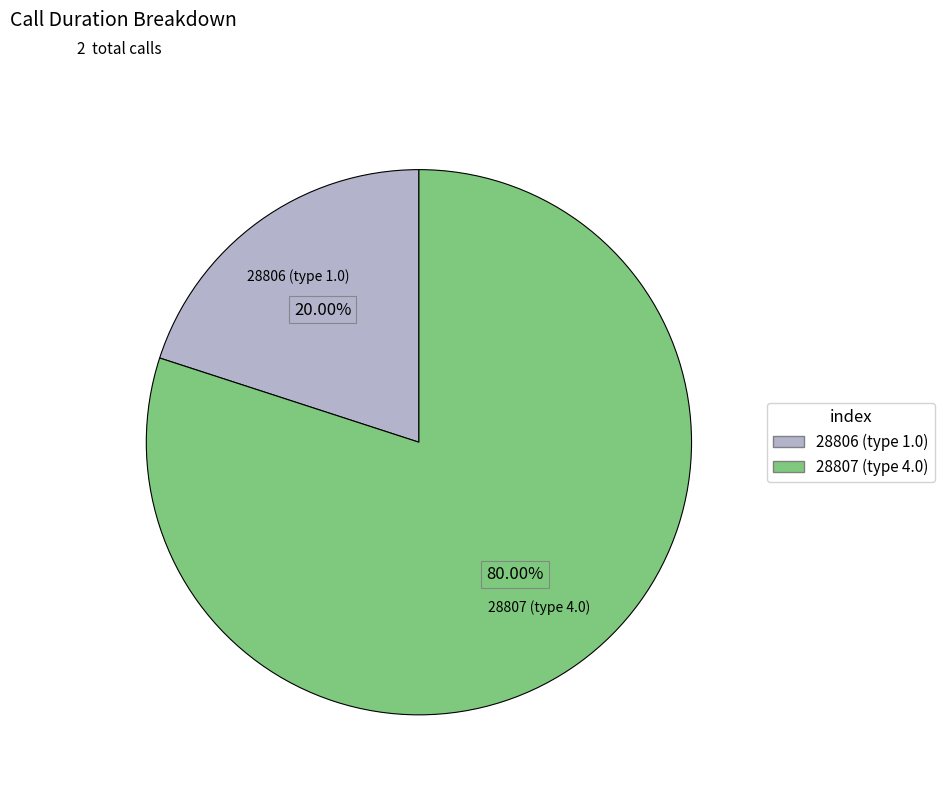

What portion of the pie excludes 28806?

80.0%